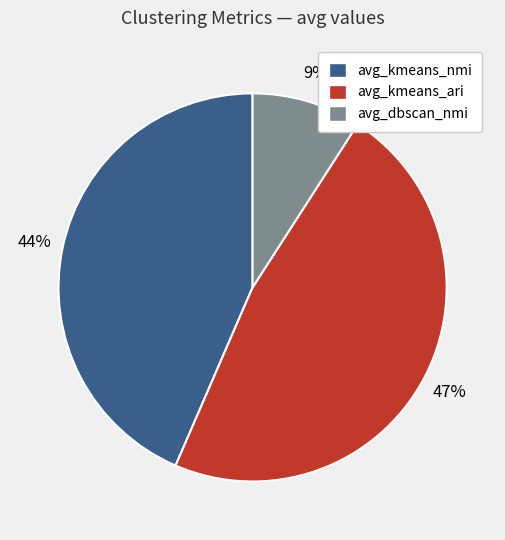

Does avg_kmeans_nmi account for over 50% of the chart?

No